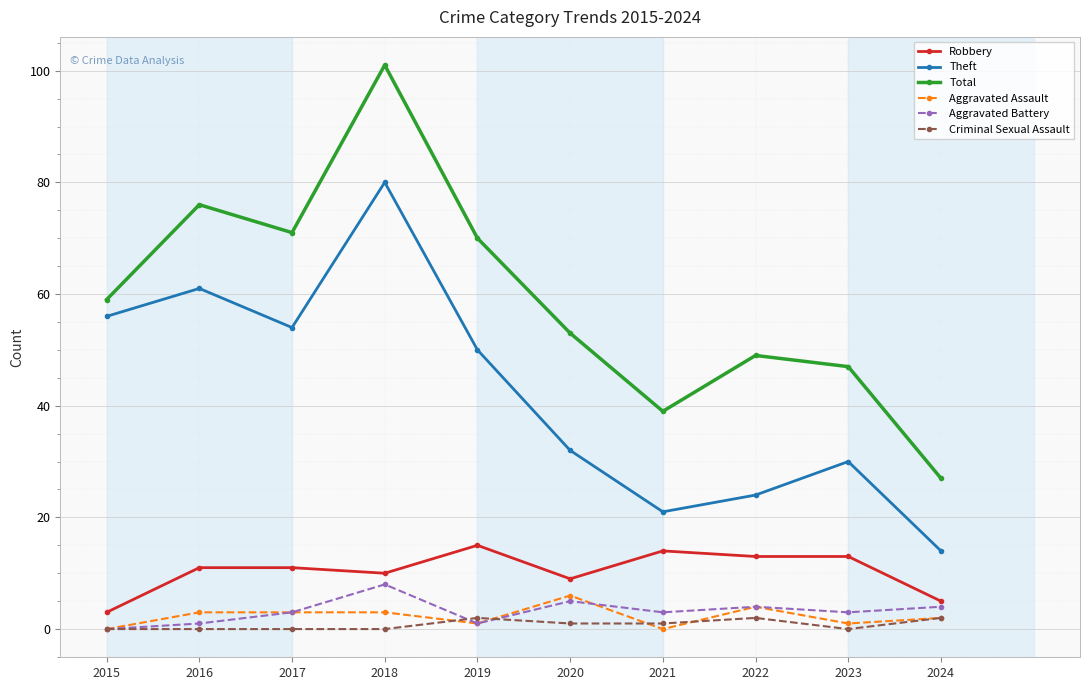

What is the value of the Total point at the 9th from the left?

47